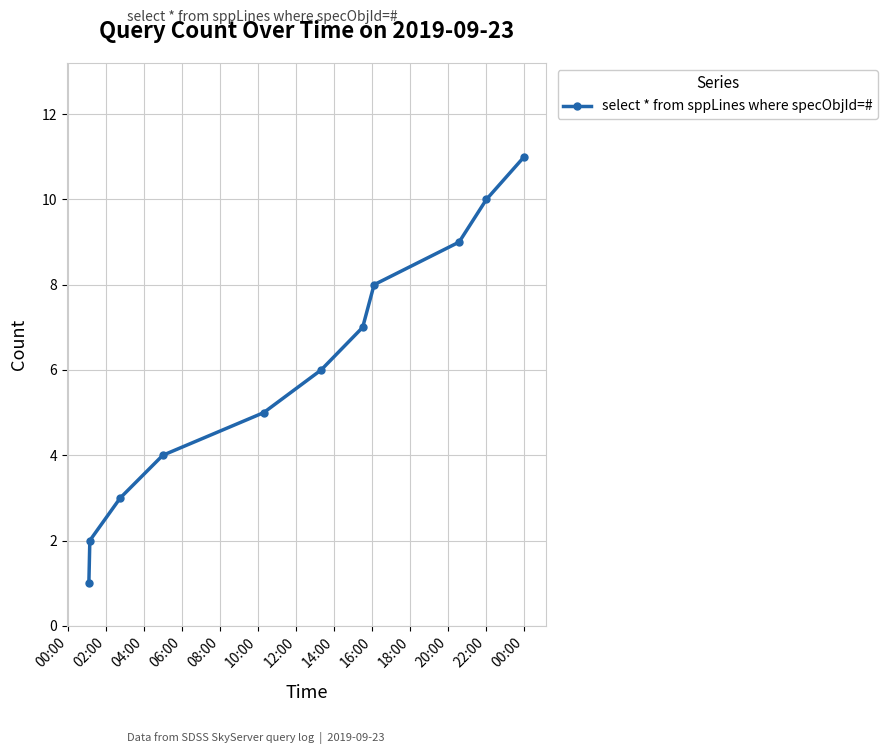

True or false: there are more than 2 points higher than both neighbors.

False